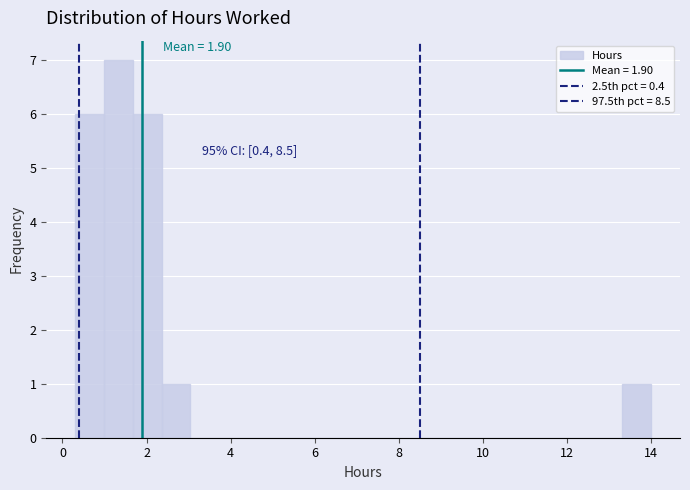

Around what value on the x-axis is the tallest bar? Give the approximate position of its centre, as read against the axis.

1.4